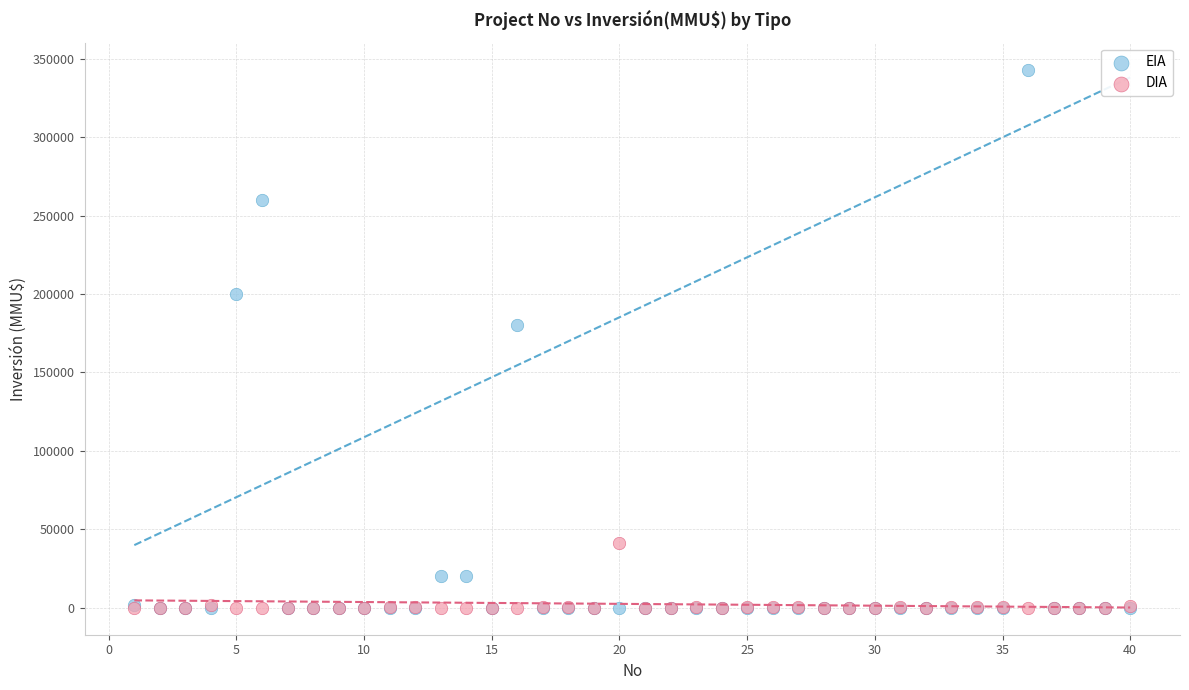

Across all series, what Y value is closest to 171500?

180000.0